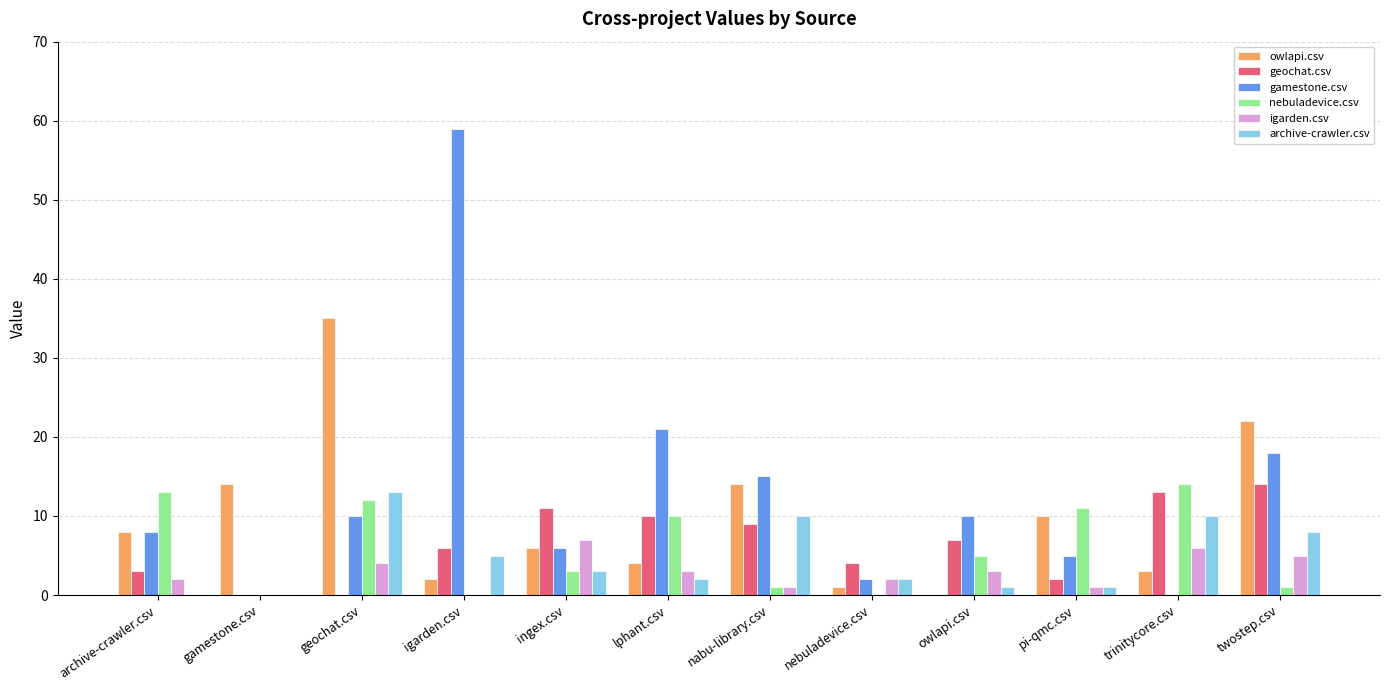

Reading left to right, what are all the values shown in this chart?

owlapi.csv: 8	14	35	2	6	4	14	1	0	10	3	22
geochat.csv: 3	0	0	6	11	10	9	4	7	2	13	14
gamestone.csv: 8	0	10	59	6	21	15	2	10	5	0	18
nebuladevice.csv: 13	0	12	0	3	10	1	0	5	11	14	1
igarden.csv: 2	0	4	0	7	3	1	2	3	1	6	5
archive-crawler.csv: 0	0	13	5	3	2	10	2	1	1	10	8